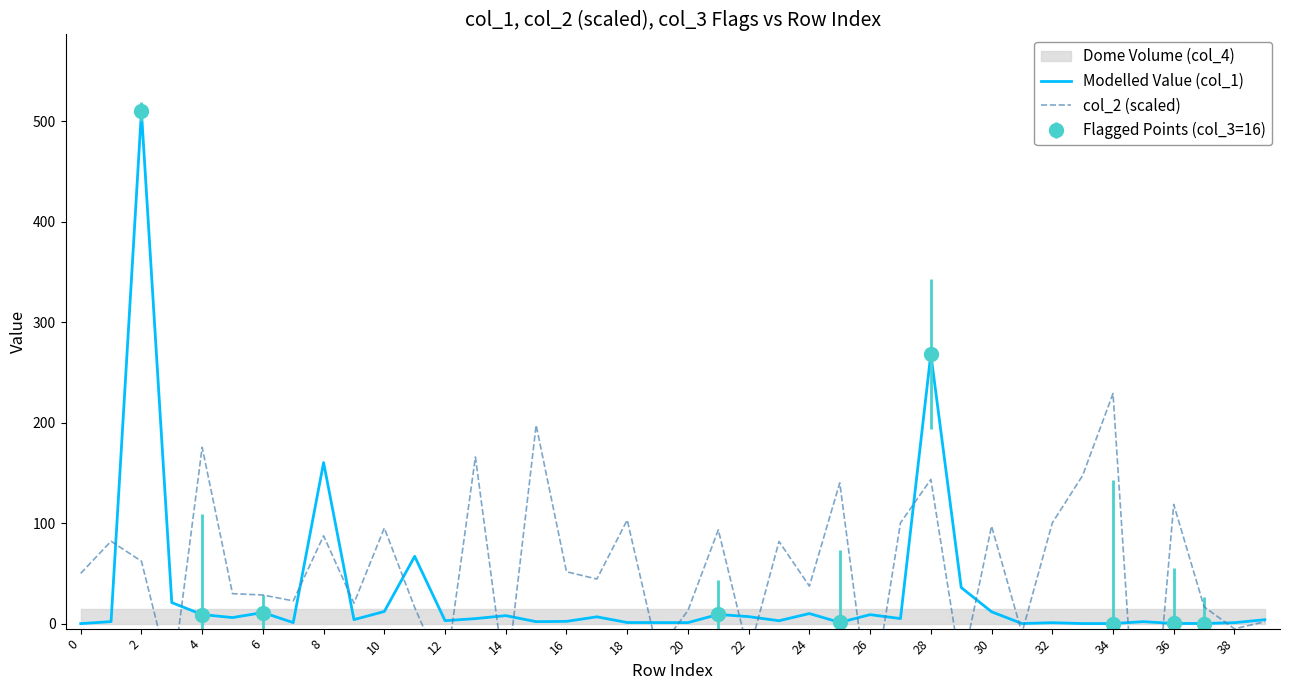

The Modelled Value (col_1) series shows 6.9 at 22. True or false?

True